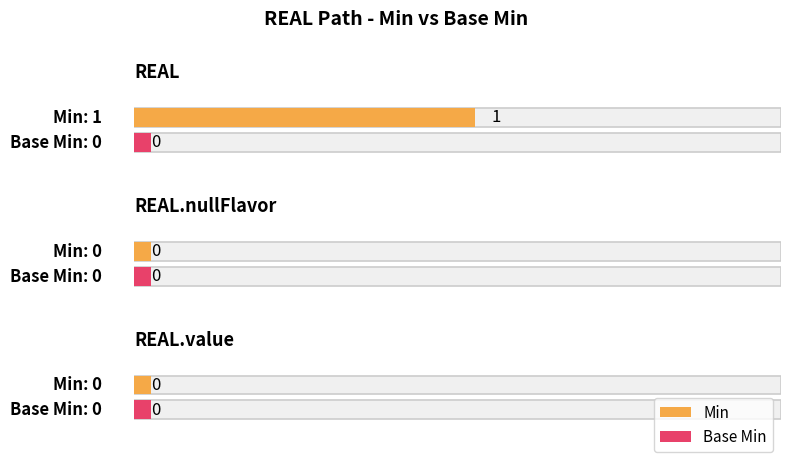

Rank the series at REAL from lowest to highest value.

Base Min, Min